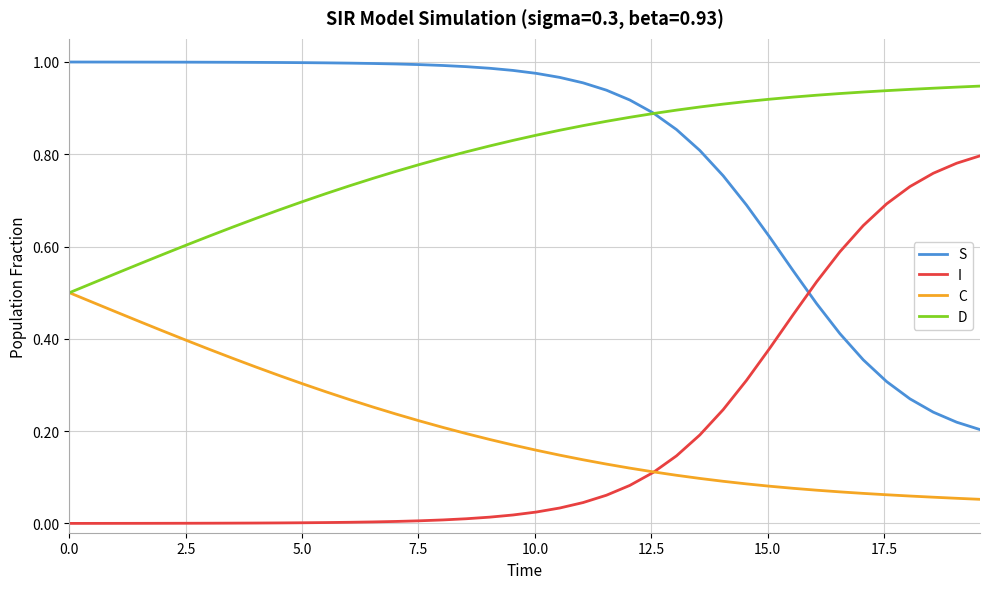

Rank the series by their maximum value, from lowest to highest.

C, I, D, S